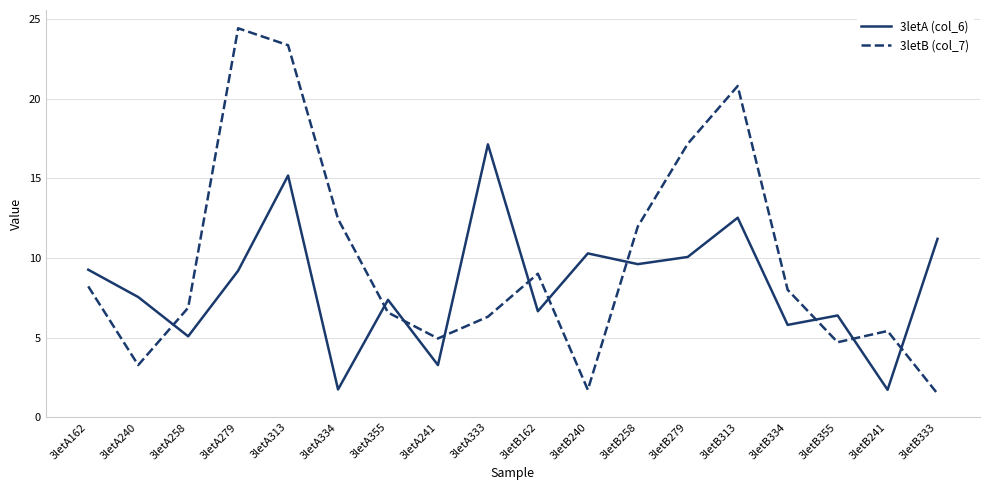

In 3letB (col_7), how many points are higher than both neighbors (excluding endpoints)?

4